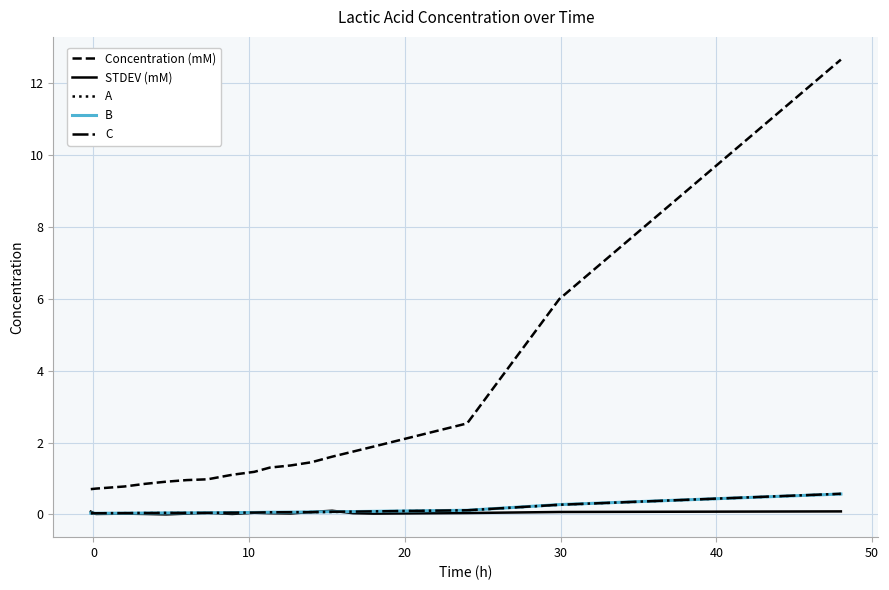

After their last crossing, which series has the higher values: C or B?

C